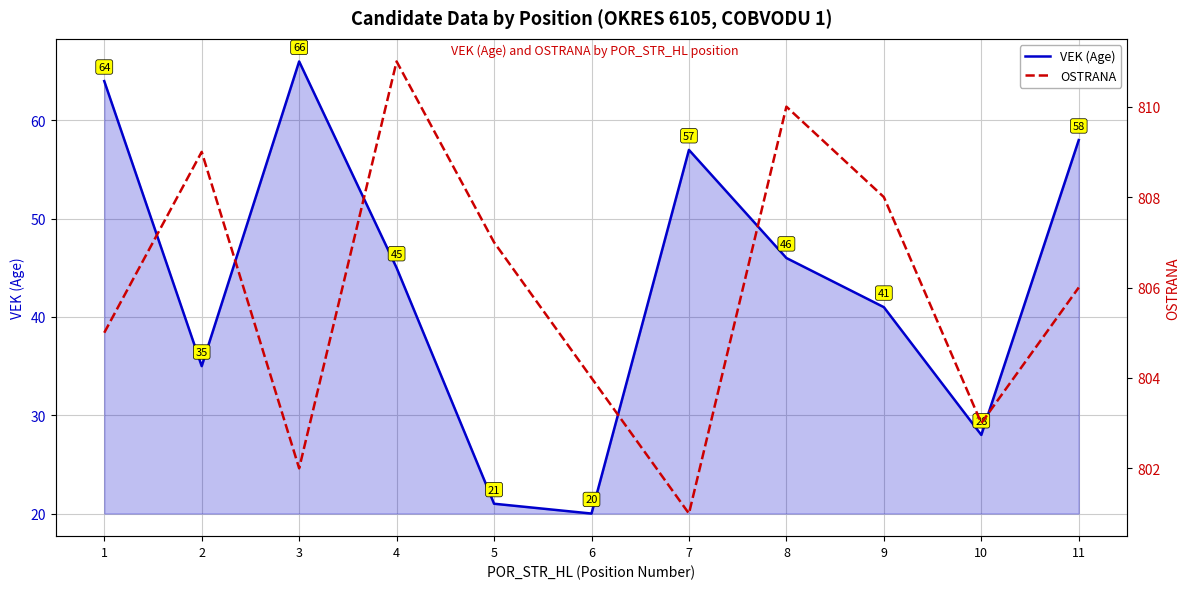

What is the value of the VEK (Age) point at the 4th from the left?

45